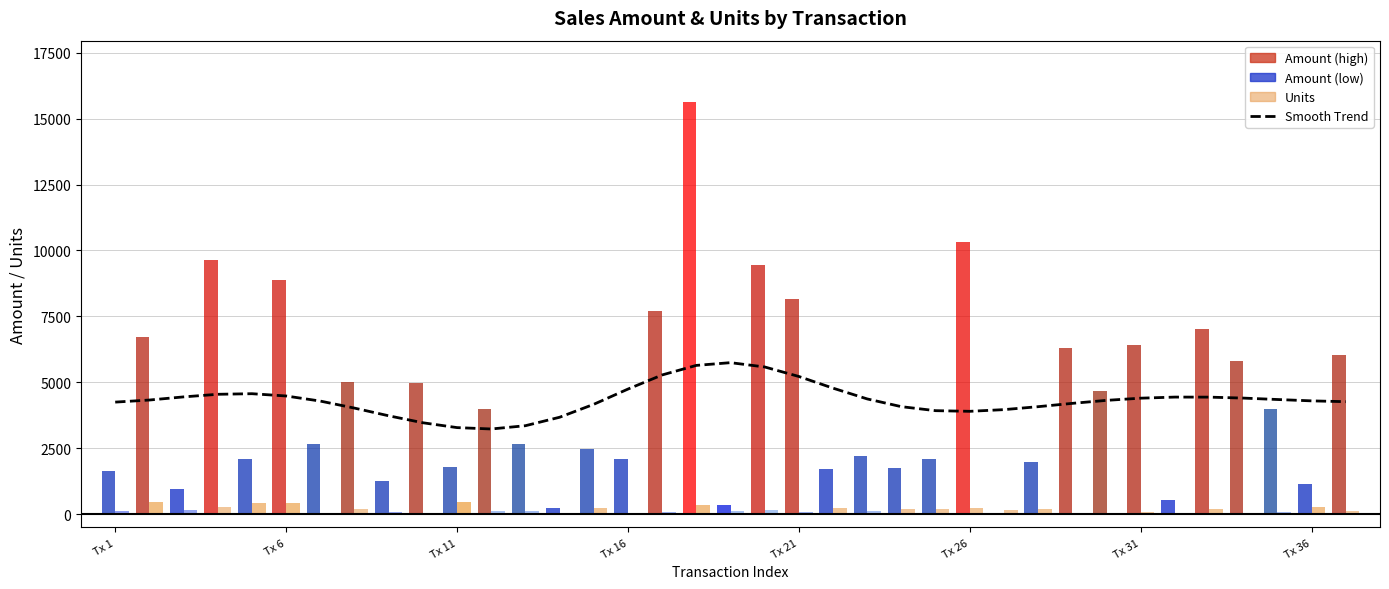

What position from the left is Tx 31?

31